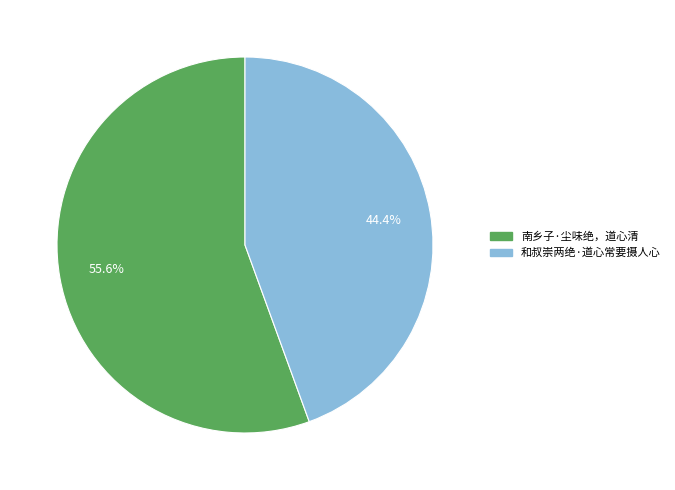

Is it true that 和叔崇两绝·道心常要摄人心 is 58% of the pie?

False